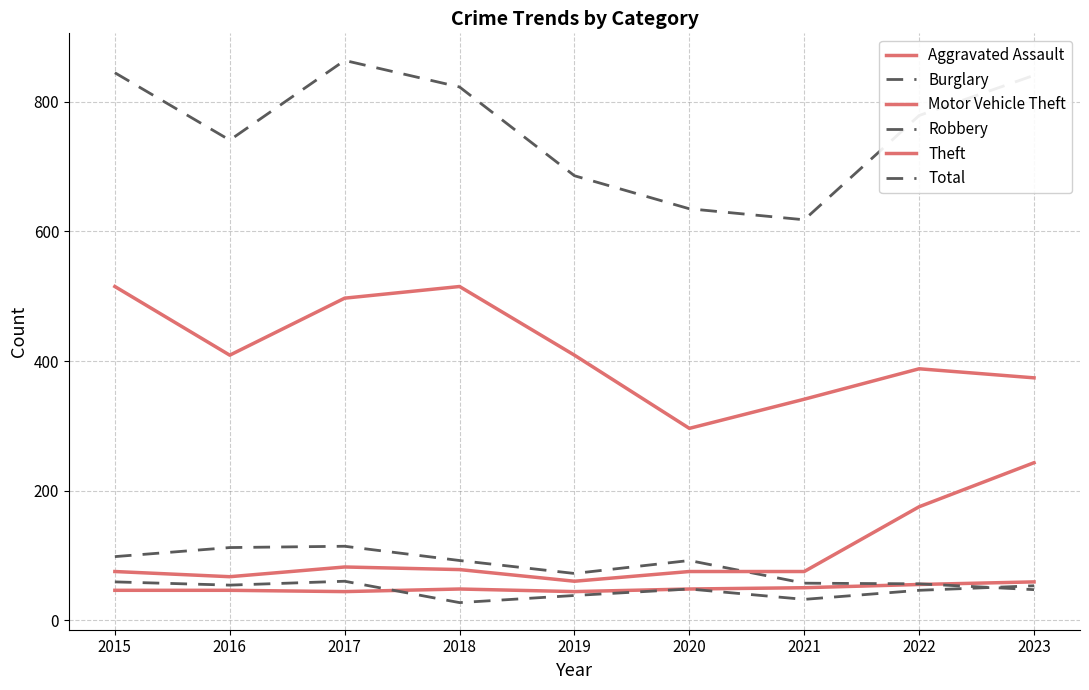

Reading right to left, transcribe all the data shown in this chart.

Aggravated Assault: 59	55	50	48	44	48	44	46	46
Burglary: 47	56	57	92	72	92	114	112	98
Motor Vehicle Theft: 243	175	75	75	60	78	82	67	75
Robbery: 53	46	32	48	38	27	60	54	59
Theft: 374	388	341	296	409	515	497	409	515
Total: 841	779	618	635	686	823	864	741	845